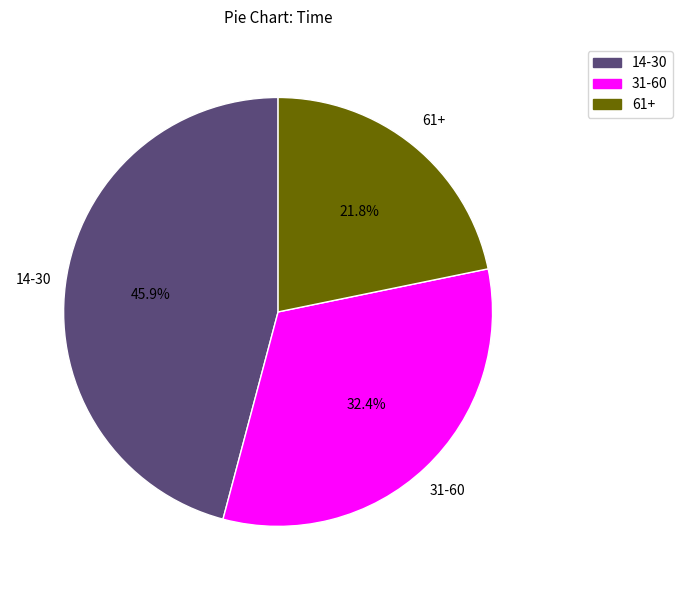

Count the number of slices in the pie.

3